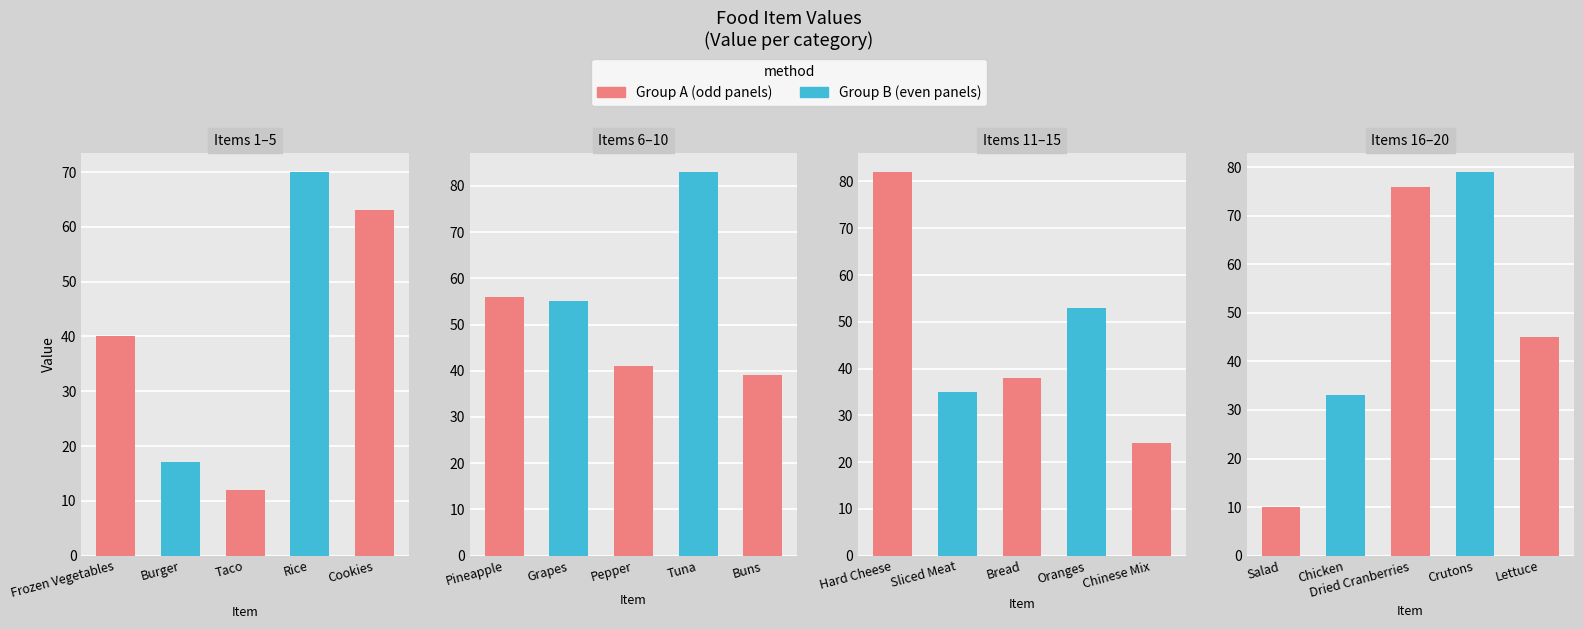

What is the smallest value displayed?

10